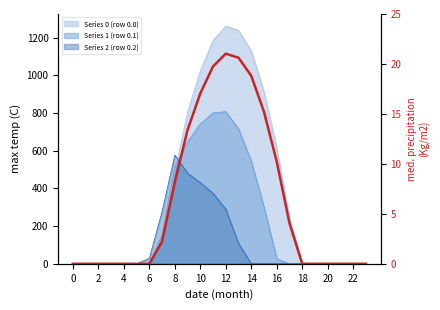

True or false: the data has more than 0 interior local peaks.

True